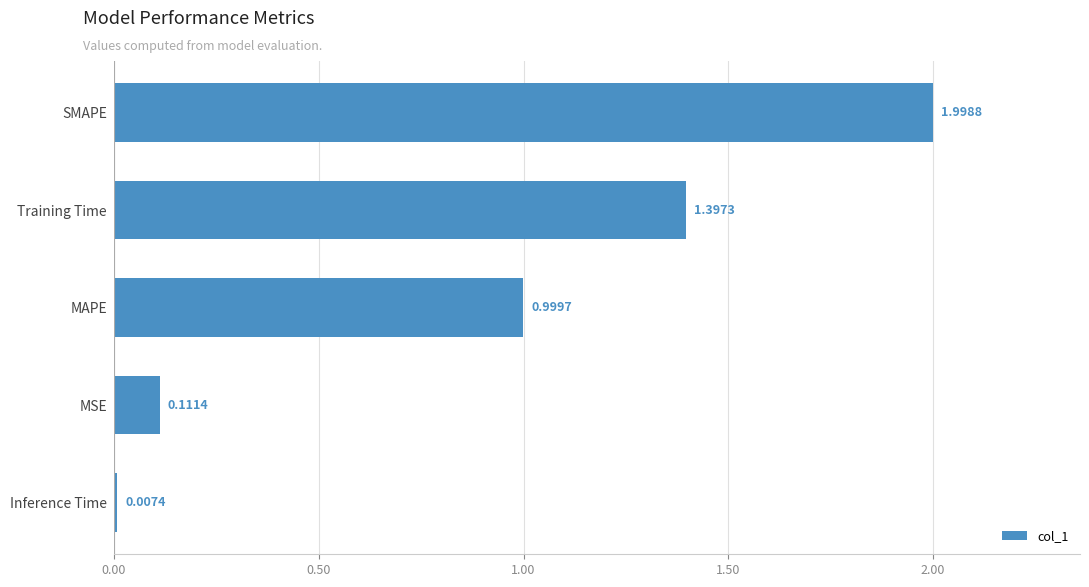

At which label is the value closest to 1?

MAPE